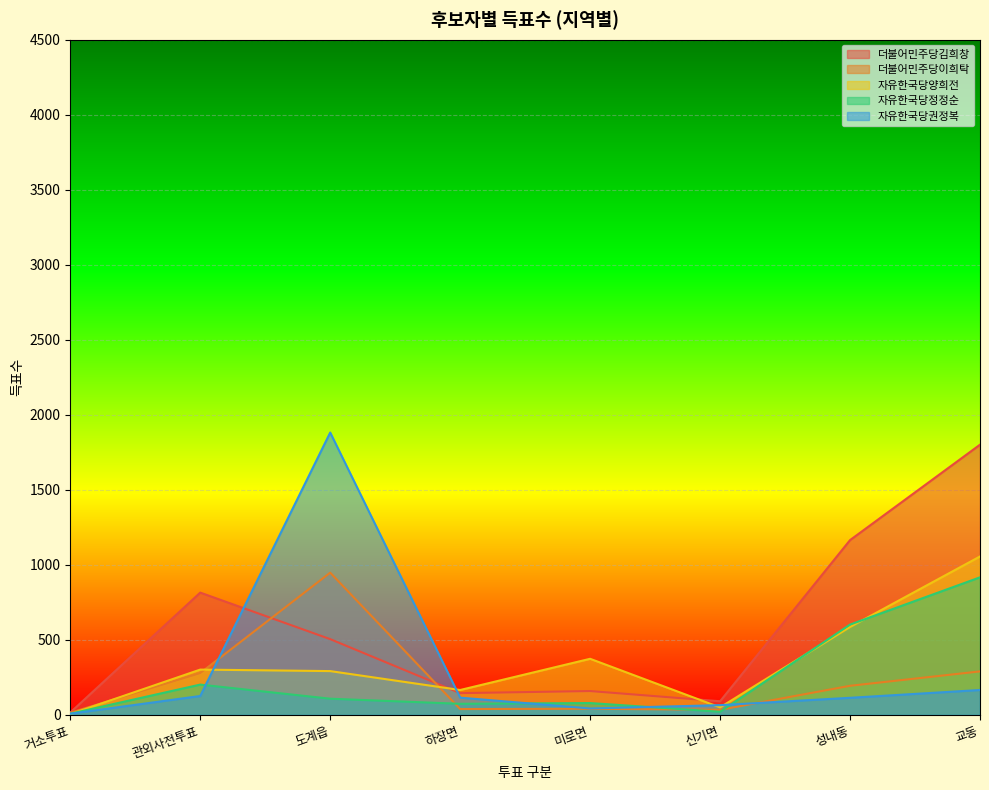

What are all the series names shown in the legend?

더불어민주당김희창, 더불어민주당이희탁, 자유한국당양희전, 자유한국당정정순, 자유한국당권정복